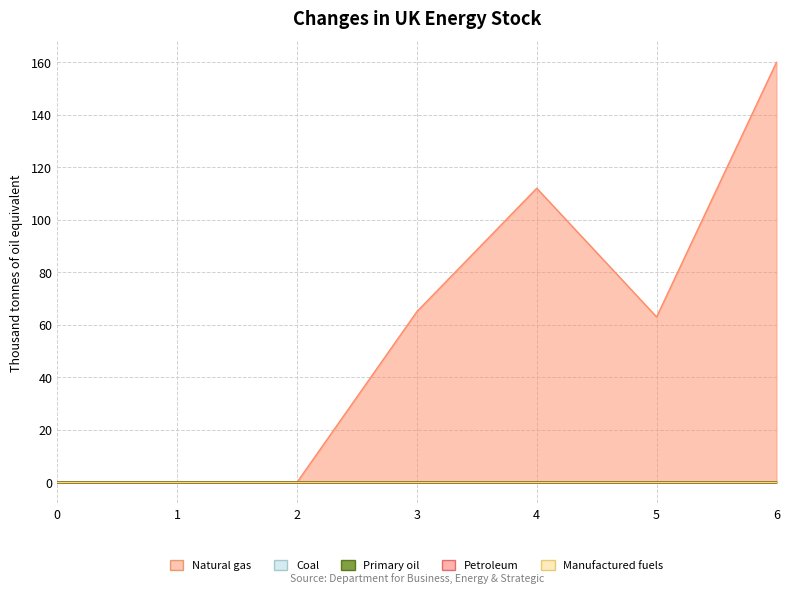

True or false: Petroleum and Coal intersect in this chart.

False